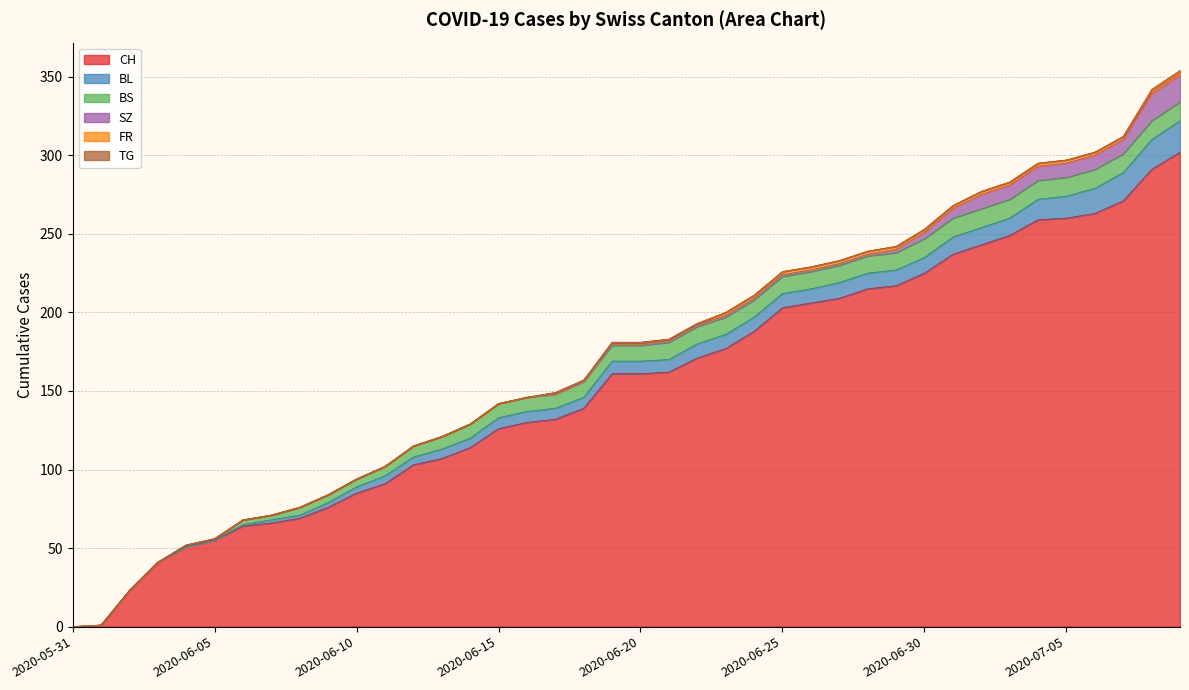

What is the difference between the maximum and minimum values in the CH series?

302